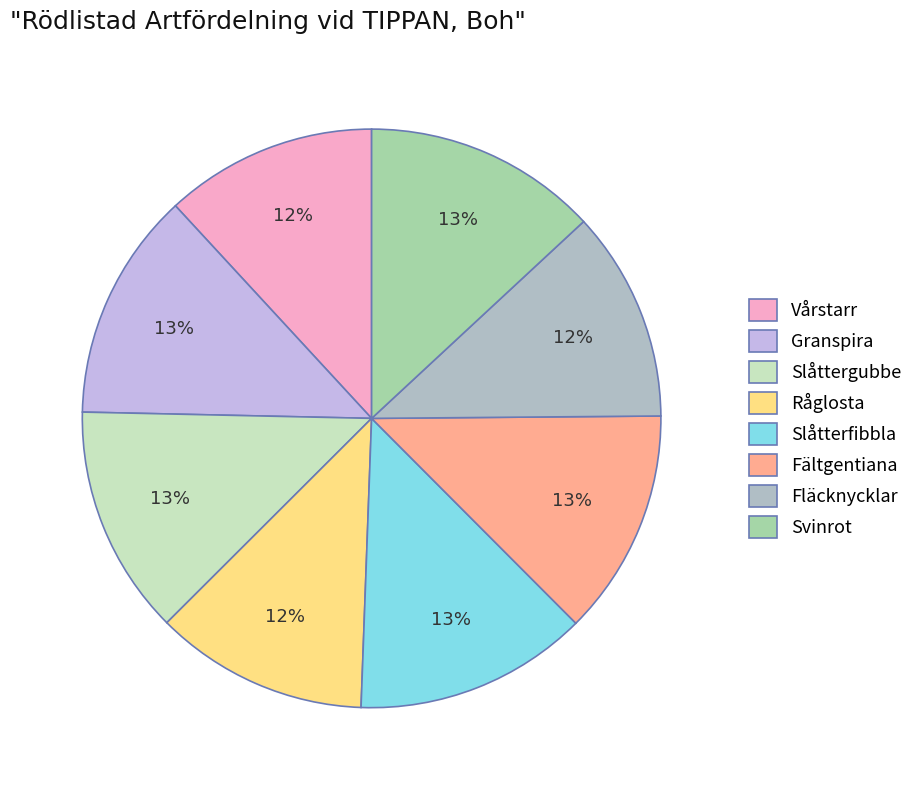

True or false: Slåttergubbe accounts for 2% of the total.

False